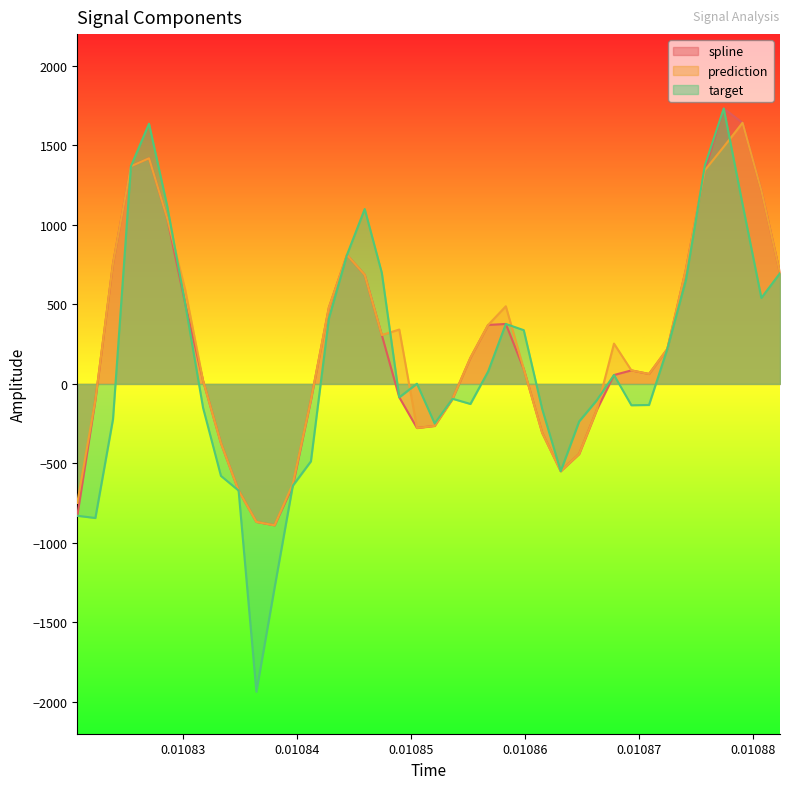

Reading left to right, extract all data points from this chart.

spline: -829.3	-100.7	756.1	1368.9	1419.1	1040.9	502.5	19.8	-372.2	-670.8	-867.6	-889.2	-640.7	-101.7	479.9	811.3	686.0	307.5	-84.3	-277.1	-264.0	-93.4	164.2	370.9	377.2	93.7	-307.5	-548.9	-440.5	-163.0	56.0	85.1	62.7	219.7	723.4	1344.3	1732.2	1642.3	1215.7	696.4
prediction: -748.5	-100.7	756.1	1368.9	1419.1	1040.9	590.2	19.8	-372.2	-670.8	-867.6	-889.2	-630.5	-101.7	479.9	811.3	686.0	307.5	342.1	-277.1	-264.0	-93.4	164.2	370.9	488.4	93.7	-307.5	-548.9	-440.5	-163.0	253.6	85.1	62.7	219.7	723.4	1344.3	1491.6	1642.3	1215.7	696.4
target: -829.3	-843.3	-221.4	1368.9	1636.6	1117.5	502.5	-150.7	-578.3	-670.8	-1936.1	-1282.4	-640.7	-486.8	410.7	811.3	1099.9	698.2	-84.3	1.4	-249.0	-93.4	-126.1	78.2	377.2	338.1	-158.2	-548.9	-235.9	-102.7	56.0	-134.1	-132.4	219.7	655.7	1375.3	1732.2	1131.1	540.8	696.4